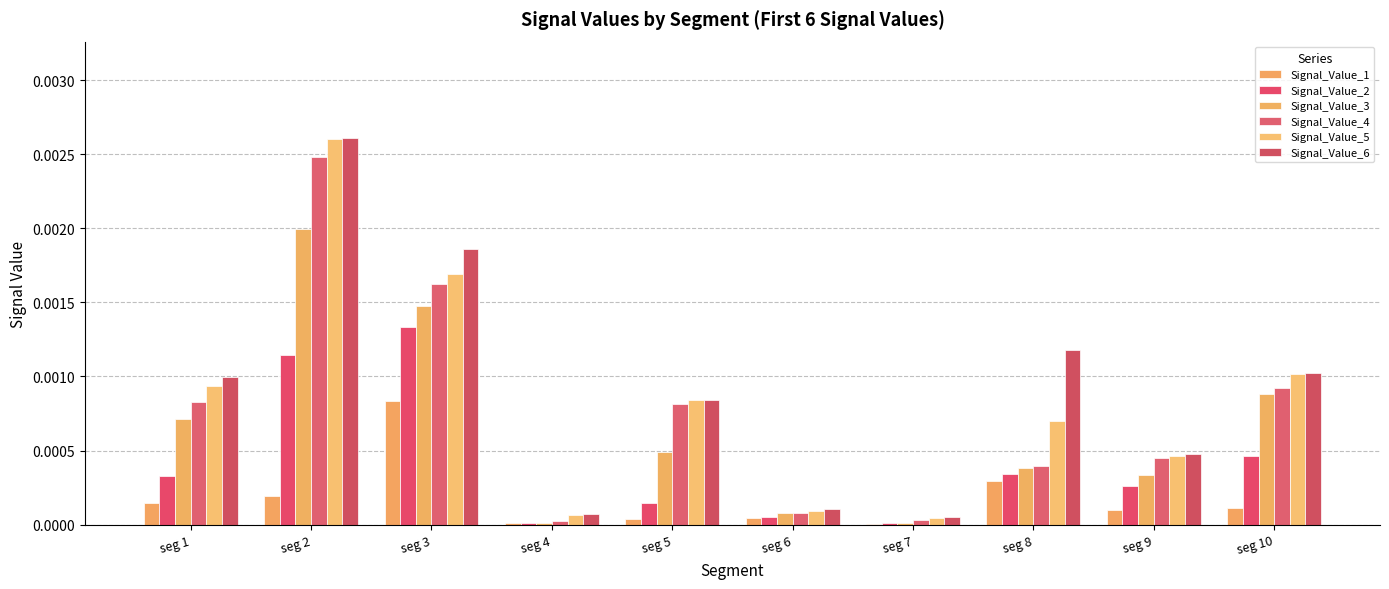

What are all the series names shown in the legend?

Signal_Value_1, Signal_Value_2, Signal_Value_3, Signal_Value_4, Signal_Value_5, Signal_Value_6